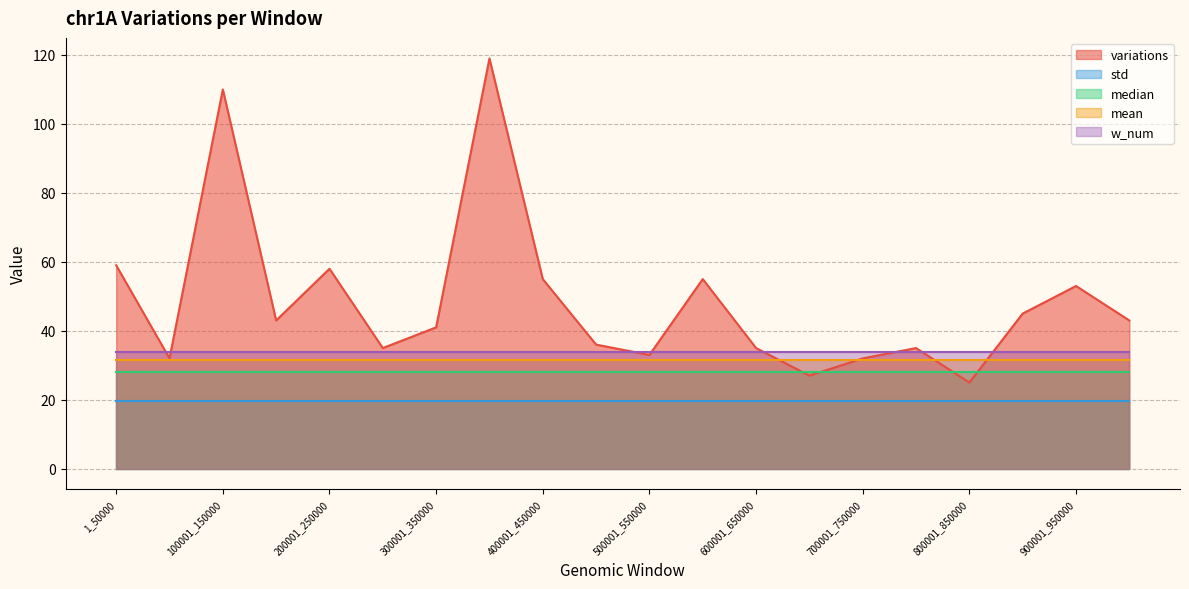

How many lines are shown in the chart?

5